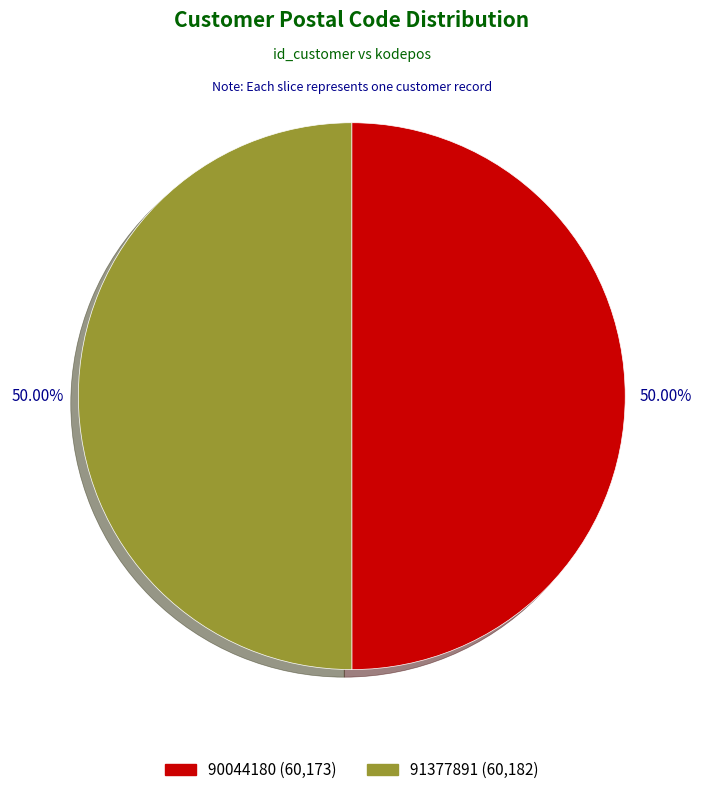

Is the sum of 90044180 (60,173) and 91377891 (60,182) greater than half?

Yes